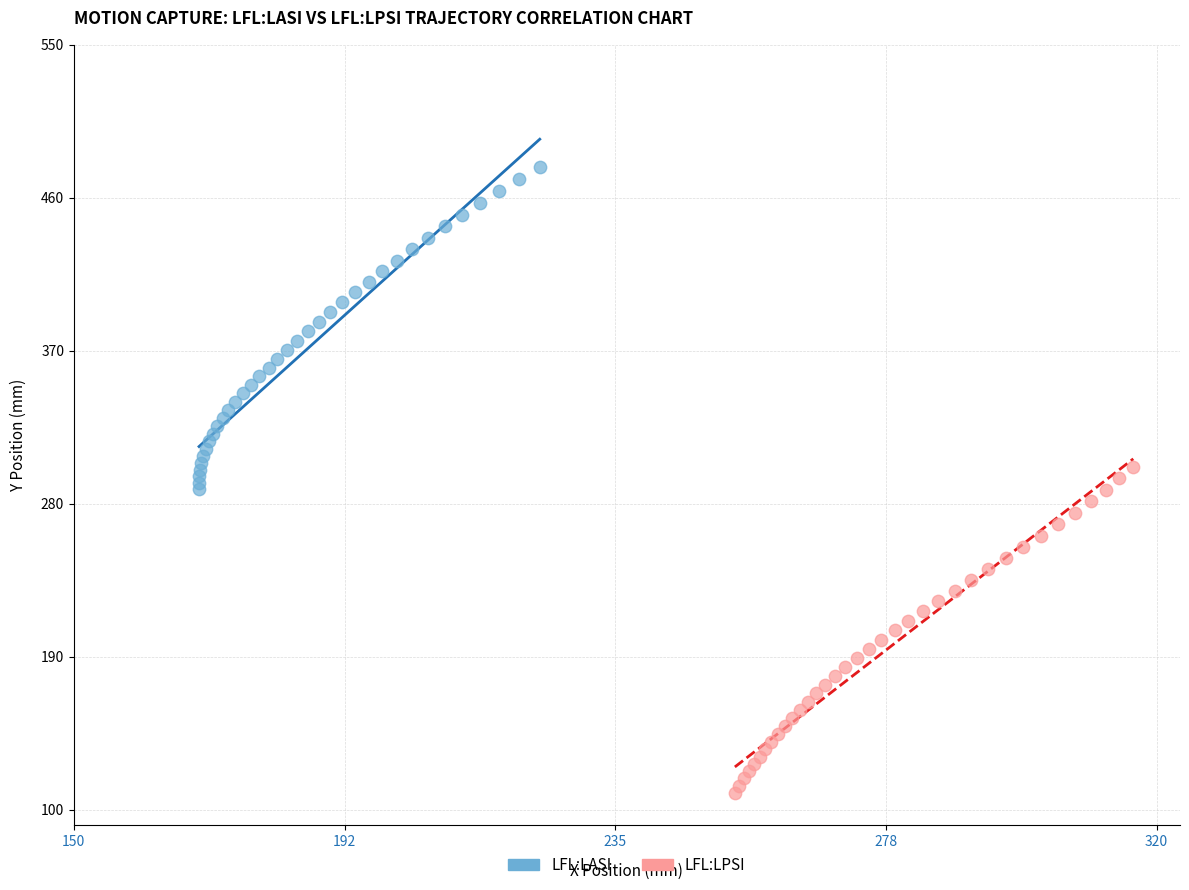

Which series reaches the maximum Y coordinate?

LFL:LASI